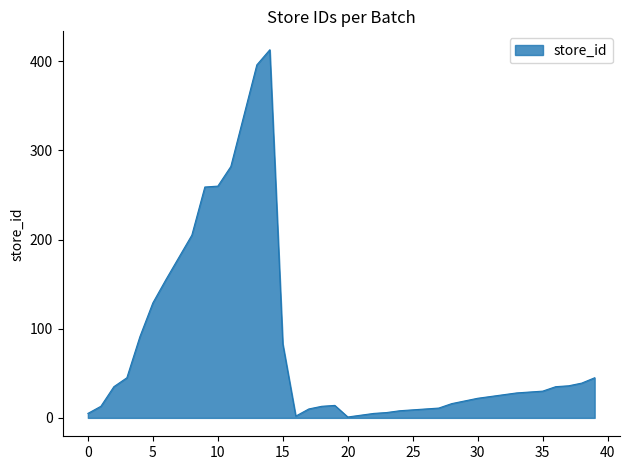

What is the difference between the maximum and minimum values?

412